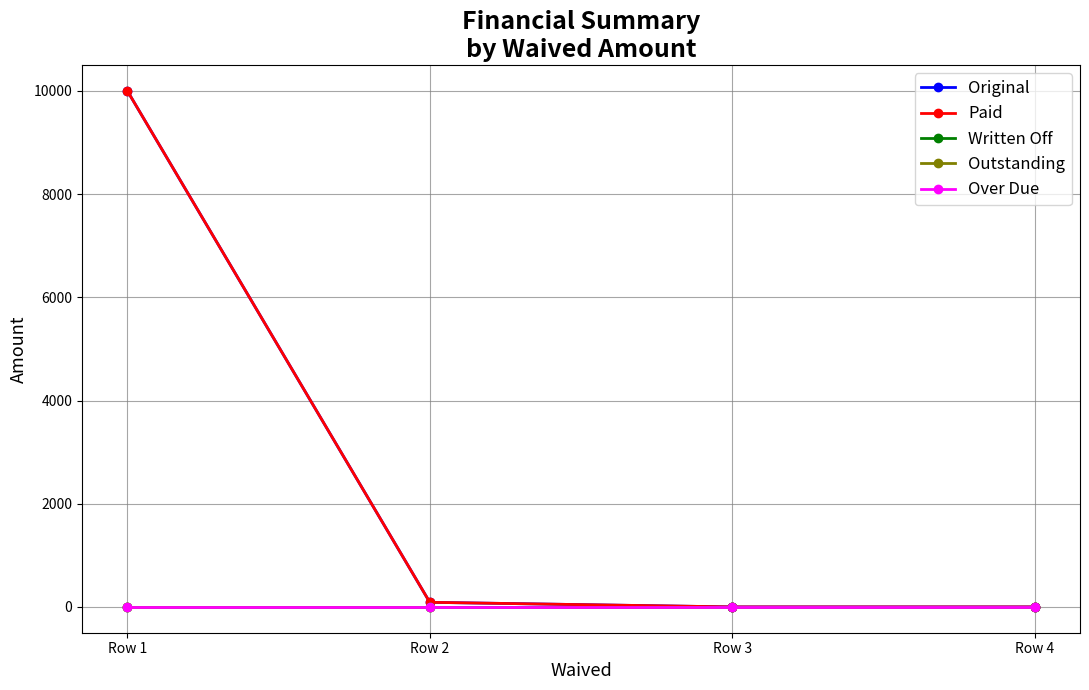

Reading left to right, transcribe all the data shown in this chart.

Original: Row 1=10000.0	Row 2=89.3	Row 3=0.0	Row 4=0.0
Paid: Row 1=10000.0	Row 2=89.3	Row 3=0.0	Row 4=0.0
Written Off: Row 1=0.0	Row 2=0.0	Row 3=0.0	Row 4=0.0
Outstanding: Row 1=0.0	Row 2=0.0	Row 3=0.0	Row 4=0.0
Over Due: Row 1=0.0	Row 2=0.0	Row 3=0.0	Row 4=0.0